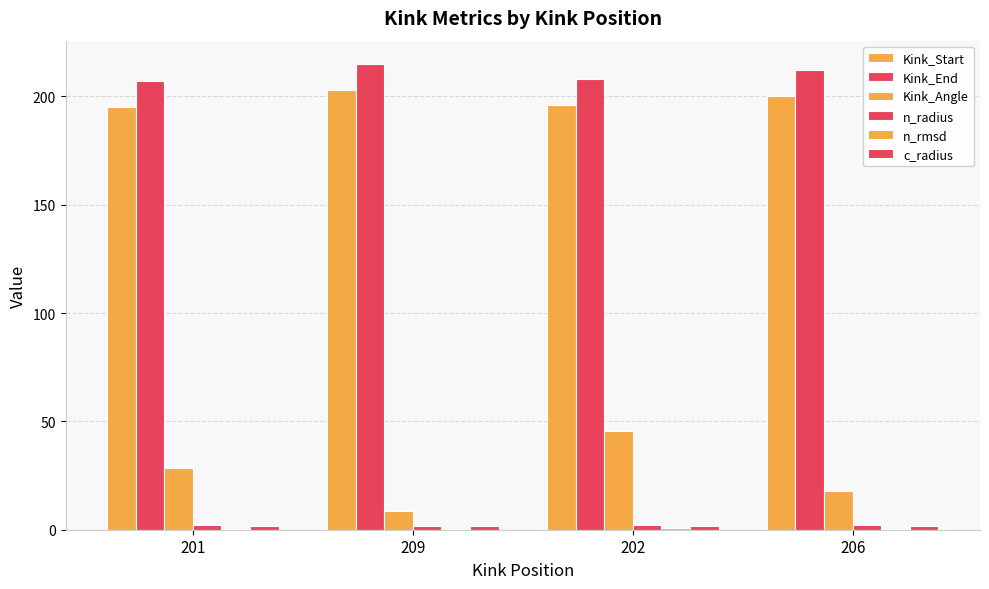

Reading left to right, extract all data points from this chart.

Kink_Start: 195.0	203.0	196.0	200.0
Kink_End: 207.0	215.0	208.0	212.0
Kink_Angle: 28.6	8.8	45.6	17.8
n_radius: 2.0	1.9	2.3	2.1
n_rmsd: 0.4	0.3	0.7	0.4
c_radius: 1.9	1.9	1.9	1.9